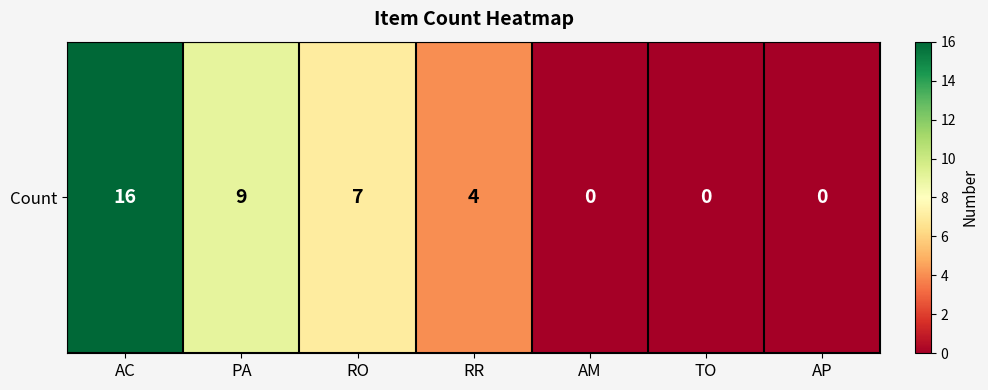

Reading right to left, transcribe all the data shown in this chart.

AP=0	TO=0	AM=0	RR=4	RO=7	PA=9	AC=16